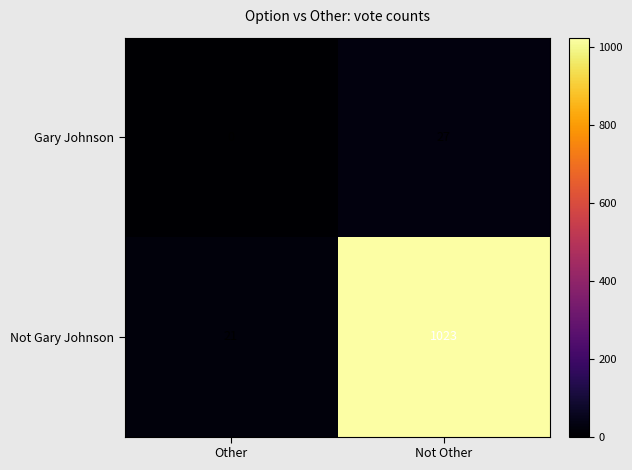

At which category is the sum across all series the highest?

Not Other